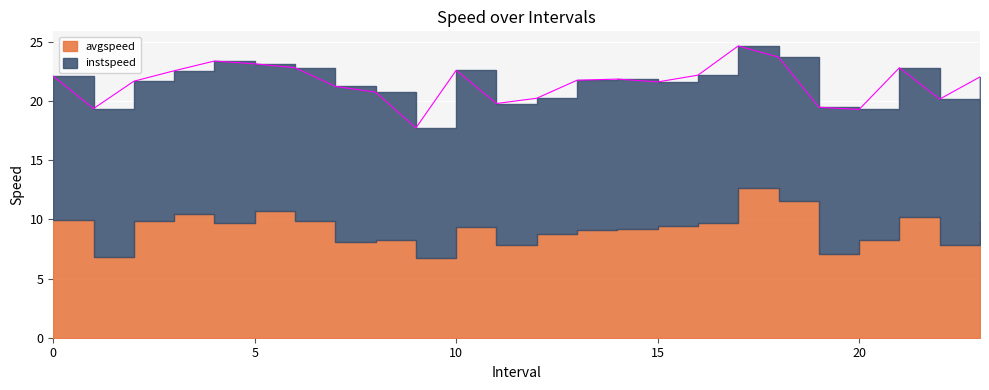

Read the instspeed value at 18.0.

12.1